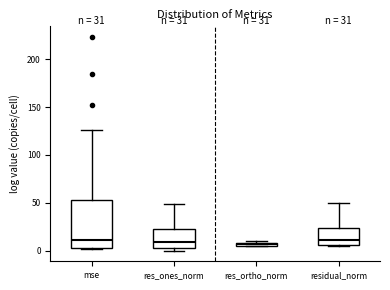

Which box is the tallest, from its lower edge to its upper edge?

mse